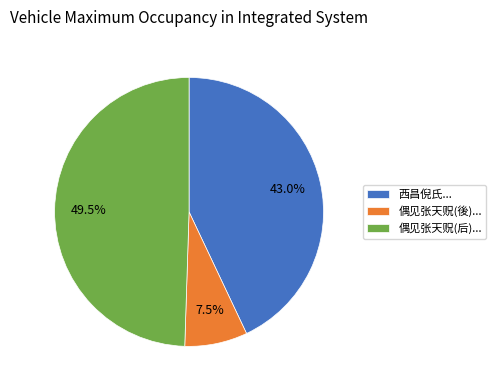

Which slice is the smallest?

偶见张天贶(後)...